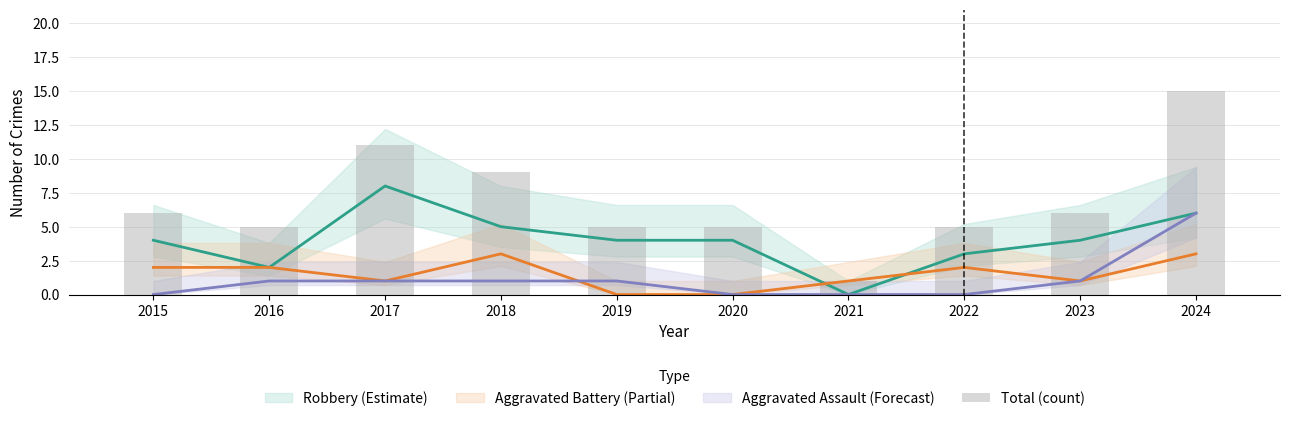

List the labels in order of value, smallest first.

2021, 2016, 2019, 2020, 2022, 2015, 2023, 2018, 2017, 2024